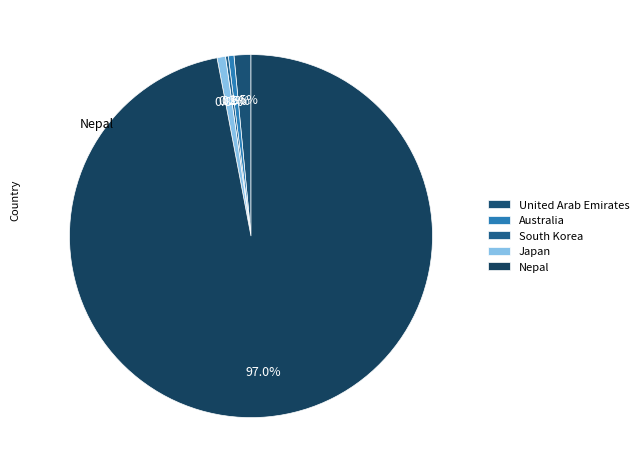

How many segments does this pie chart have?

5